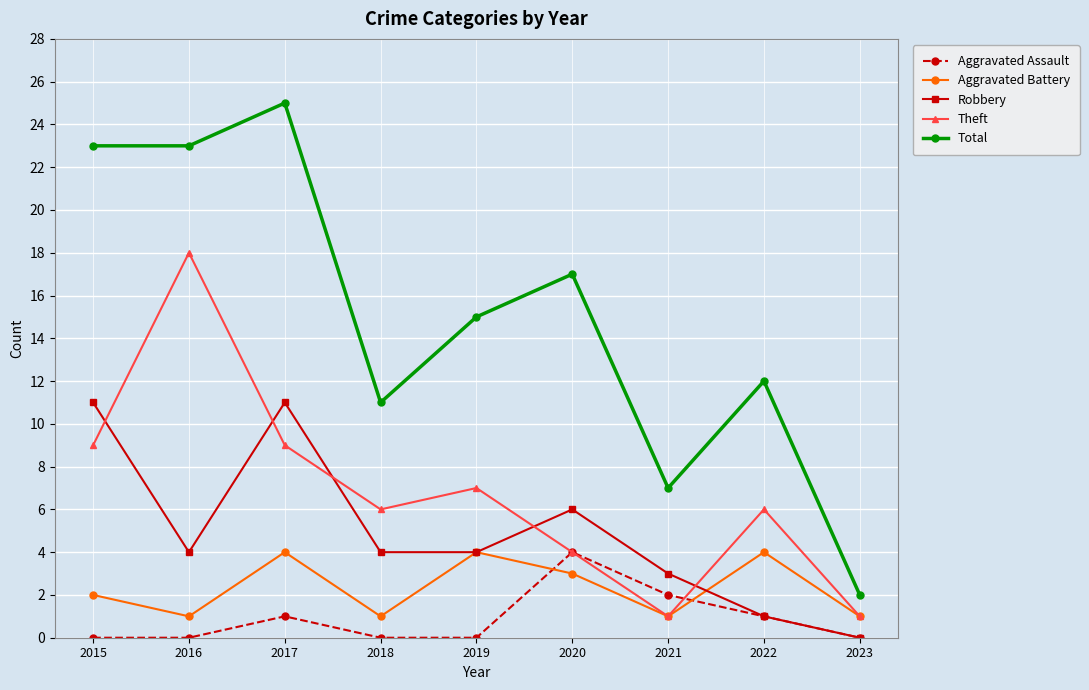

Reading right to left, what are all the values shown in this chart?

Aggravated Assault: 2023=0	2022=1	2021=2	2020=4	2019=0	2018=0	2017=1	2016=0	2015=0
Aggravated Battery: 2023=1	2022=4	2021=1	2020=3	2019=4	2018=1	2017=4	2016=1	2015=2
Robbery: 2023=0	2022=1	2021=3	2020=6	2019=4	2018=4	2017=11	2016=4	2015=11
Theft: 2023=1	2022=6	2021=1	2020=4	2019=7	2018=6	2017=9	2016=18	2015=9
Total: 2023=2	2022=12	2021=7	2020=17	2019=15	2018=11	2017=25	2016=23	2015=23